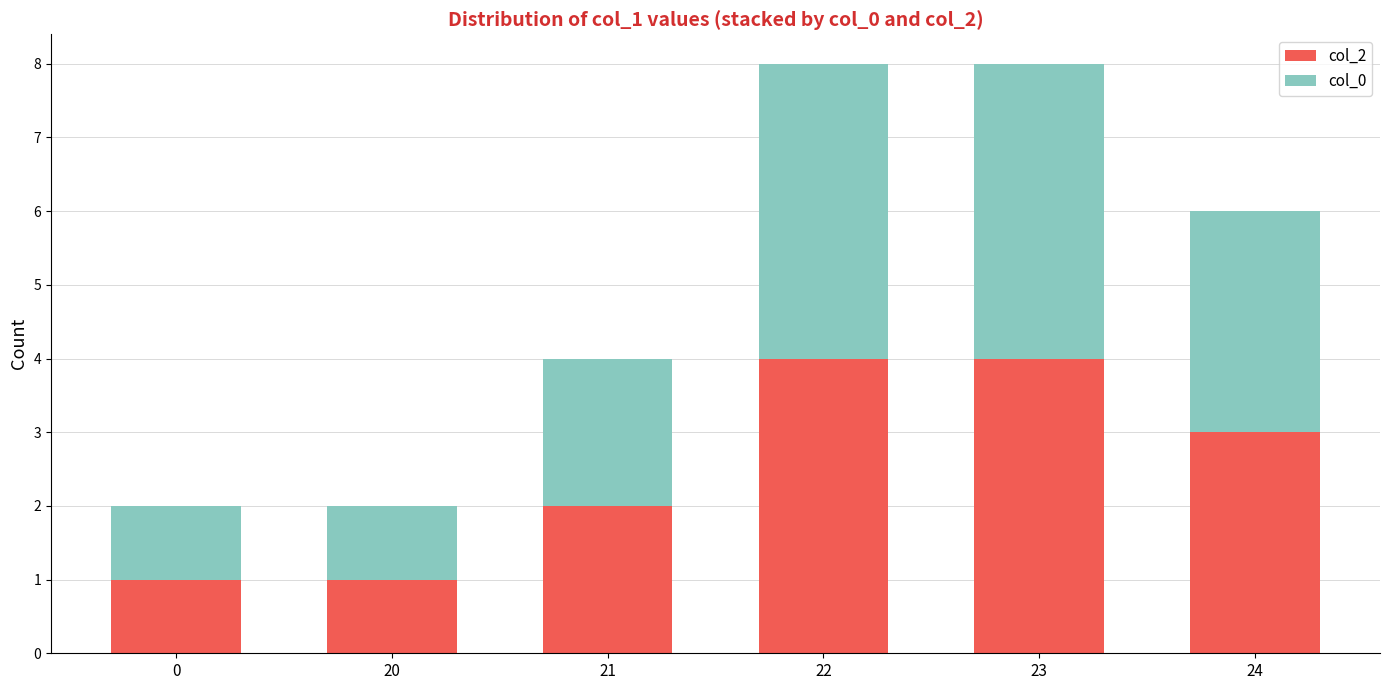

Are the bars grouped side by side (vs. stacked)?

No